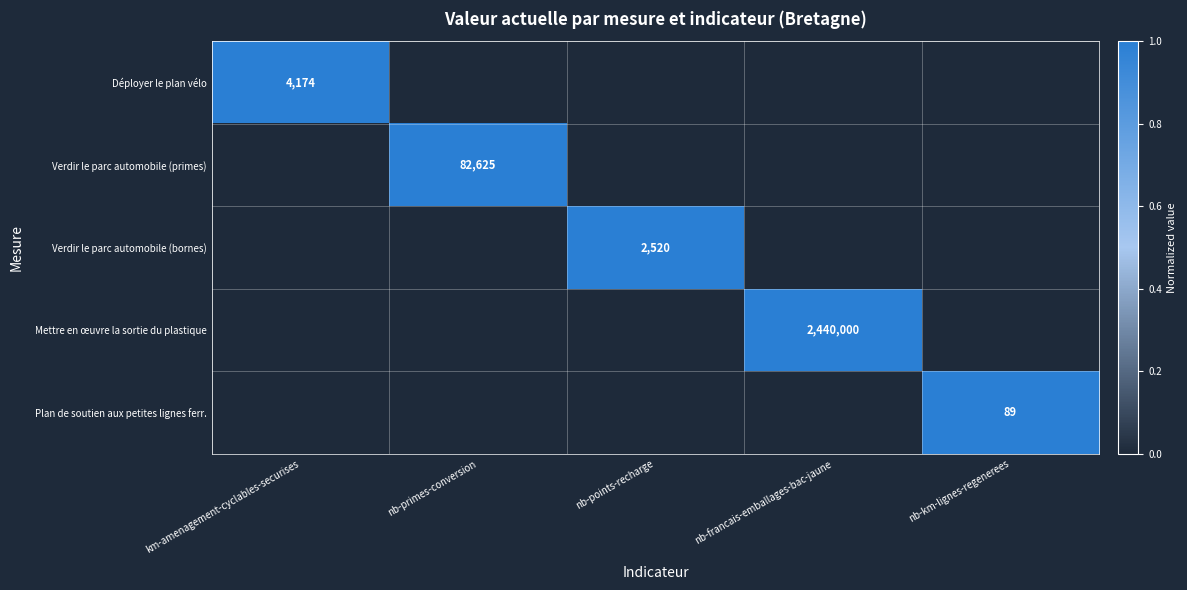

Rank the series at nb-francais-emballages-bac-jaune from highest to lowest value.

Mettre en œuvre la sortie du plastique, Déployer le plan vélo, Verdir le parc automobile (primes), Verdir le parc automobile (bornes), Plan de soutien aux petites lignes ferr.